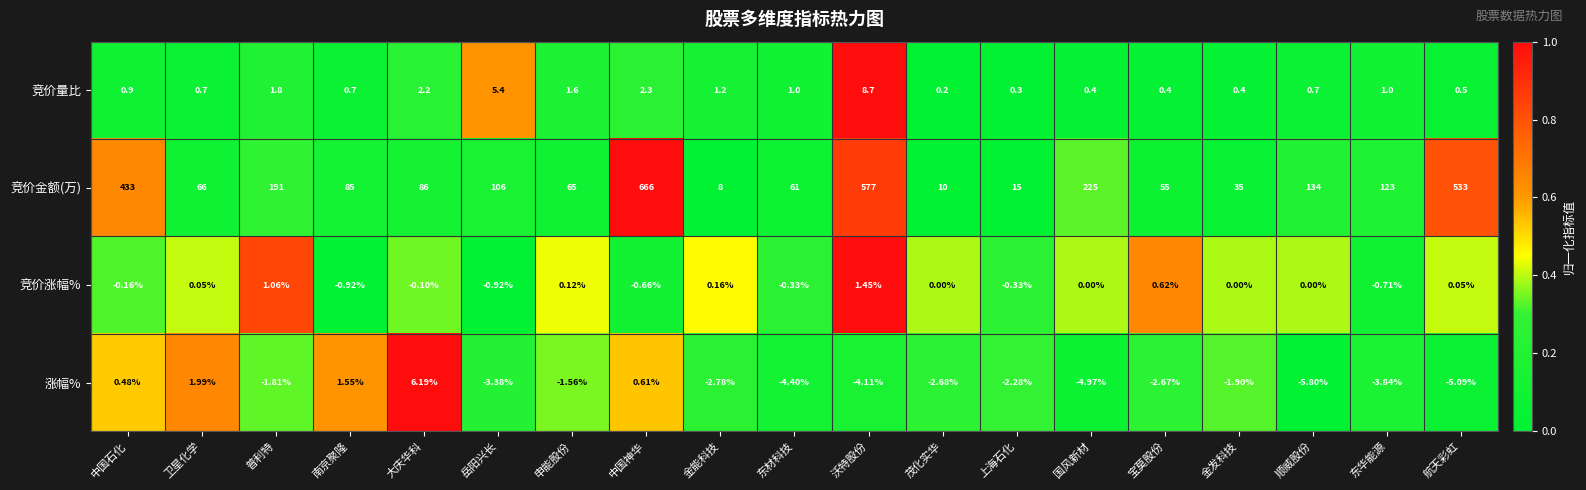

Which category has the highest value across all series?

中国神华